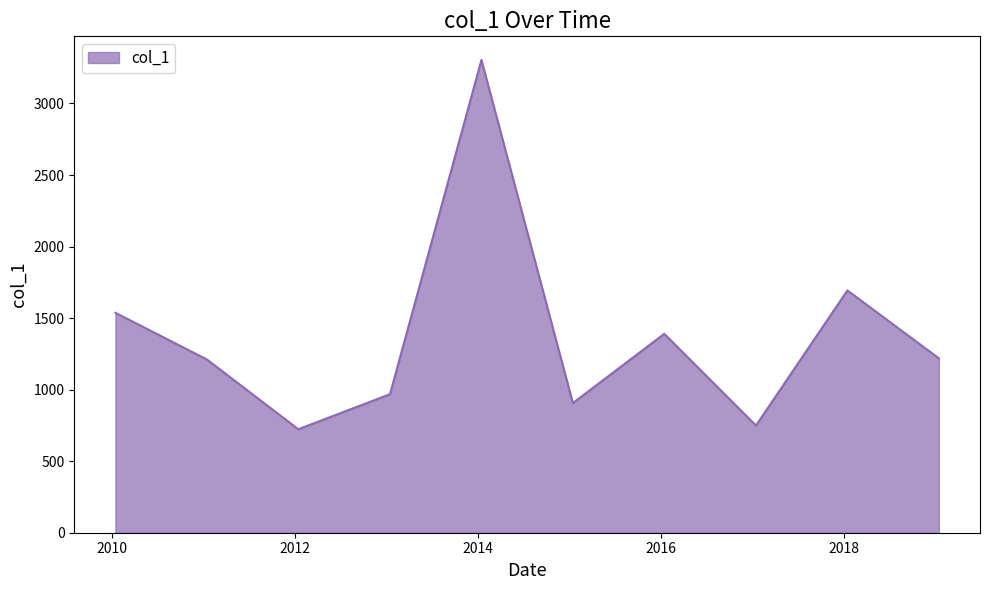

What is the difference between the maximum and minimum values?

2581.0